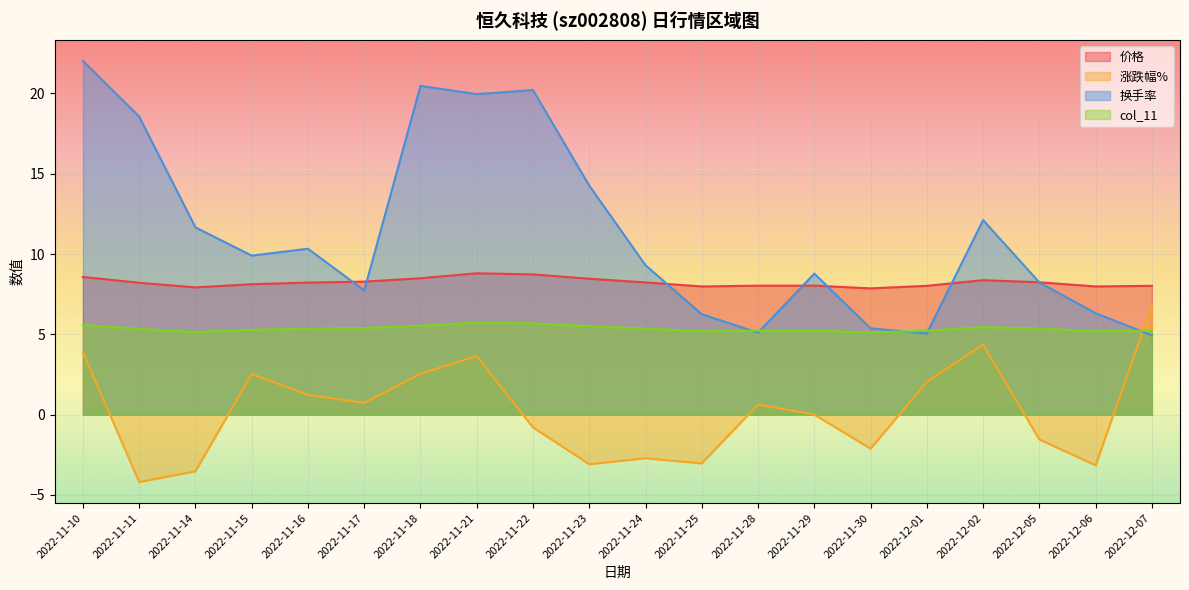

Reading left to right, transcribe all the data shown in this chart.

价格: 8.6	8.2	7.9	8.1	8.2	8.3	8.5	8.8	8.7	8.5	8.2	8.0	8.0	8.0	7.9	8.0	8.4	8.2	8.0	8.0
涨跌幅%: 3.9	-4.2	-3.5	2.5	1.2	0.7	2.5	3.6	-0.8	-3.1	-2.7	-3.0	0.6	0.0	-2.1	2.0	4.4	-1.6	-3.2	6.8
换手率: 22.0	18.6	11.7	9.9	10.3	7.7	20.5	20.0	20.2	14.3	9.3	6.2	5.1	8.8	5.4	5.0	12.1	8.2	6.3	4.9
col_11: 5.6	5.3	5.2	5.3	5.3	5.4	5.5	5.7	5.7	5.5	5.4	5.2	5.2	5.2	5.1	5.2	5.5	5.4	5.2	5.2